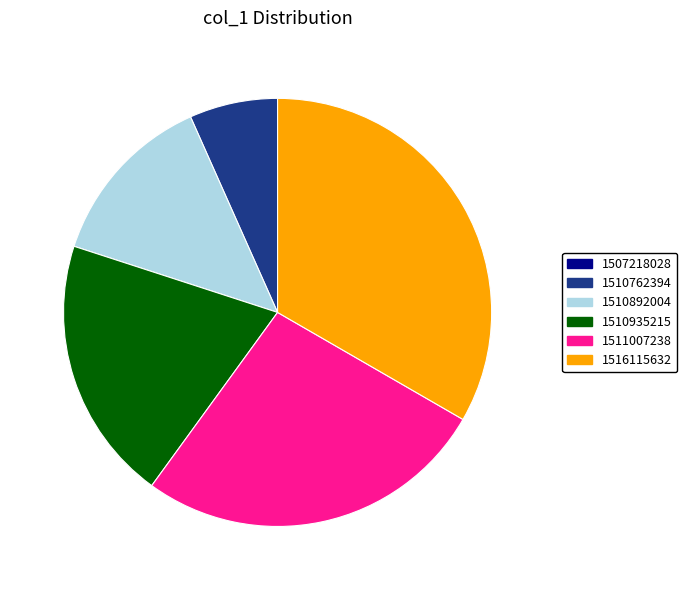

Do 1510892004 and 1510762394 together represent more than half of the pie?

No